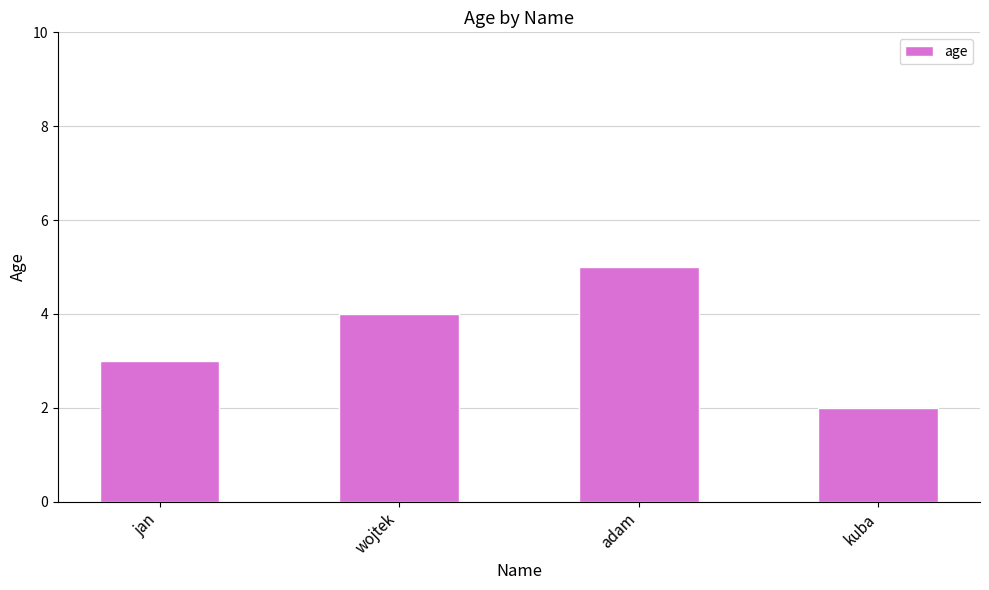

What is the greatest value displayed?

5